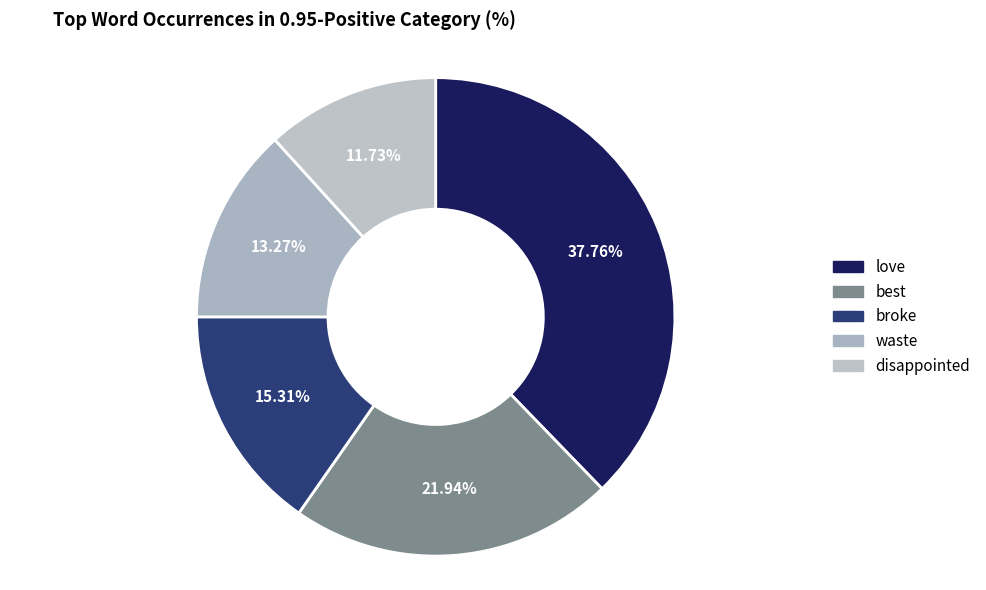

What is the ratio of the value at disappointed to the value at waste?

0.9